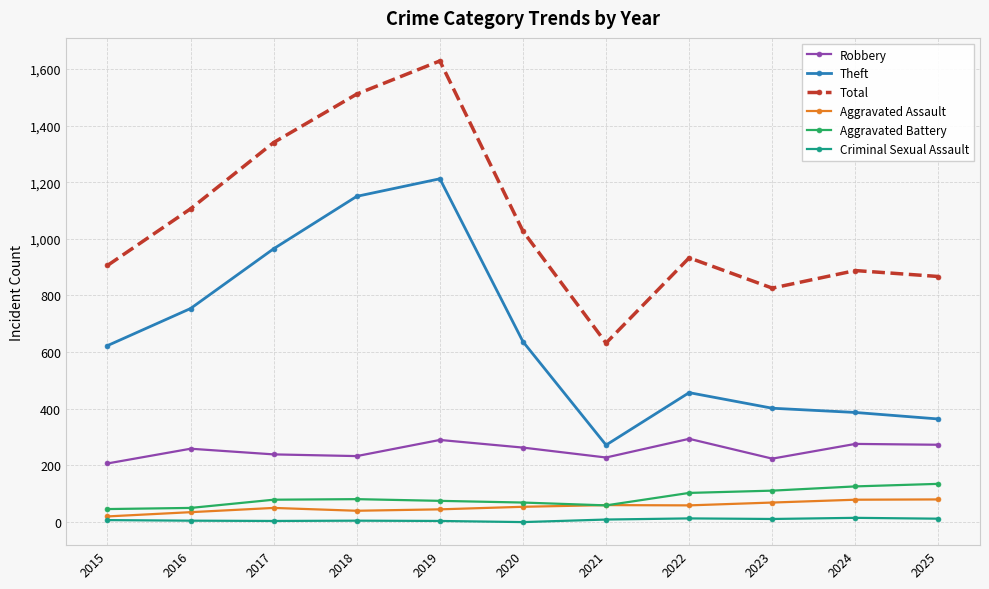

Which label corresponds to the largest value in the chart?

2019